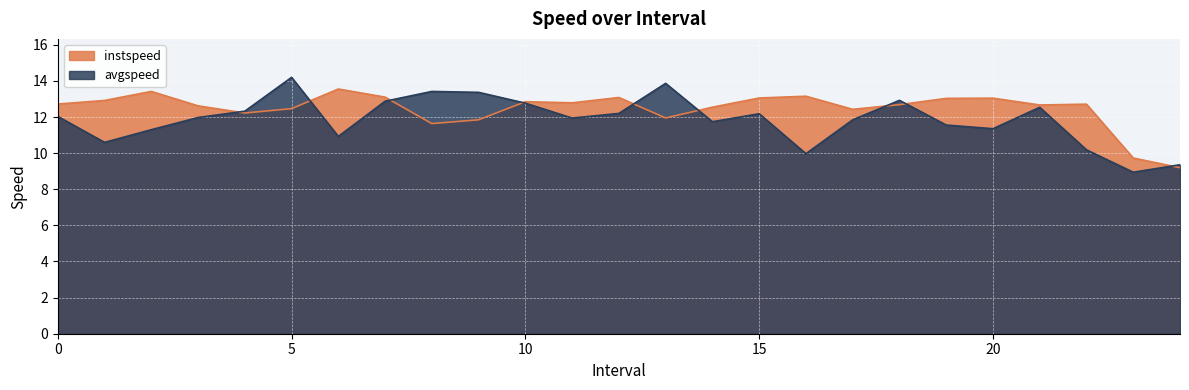

Where do instspeed and avgspeed first cross each other?

3.0 and 4.0